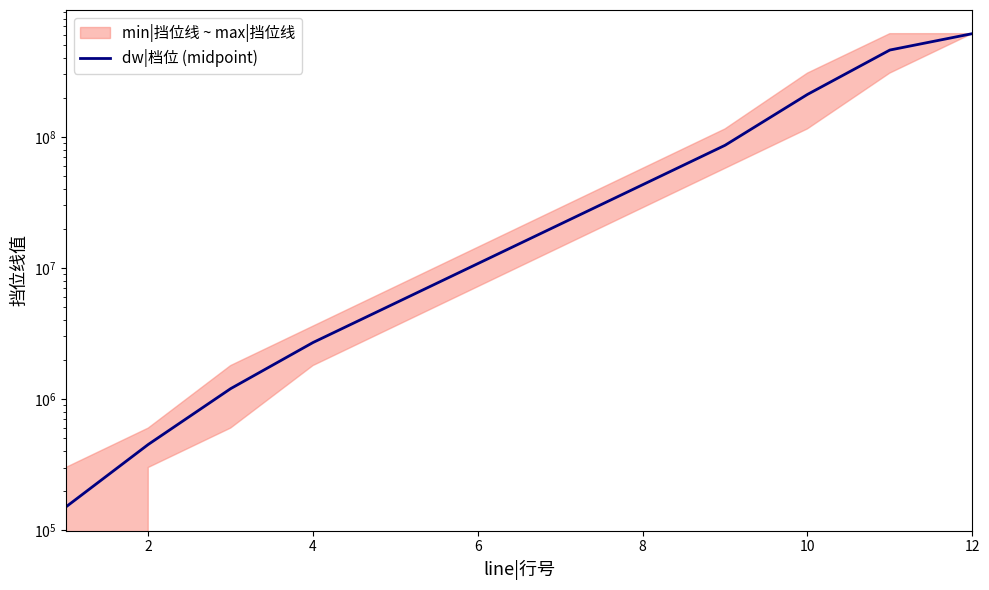

How many values are below 21600000?

6